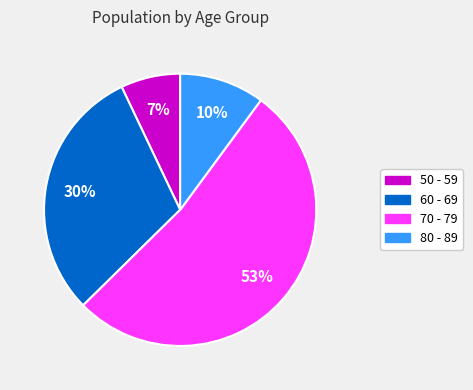

Count the number of slices in the pie.

4